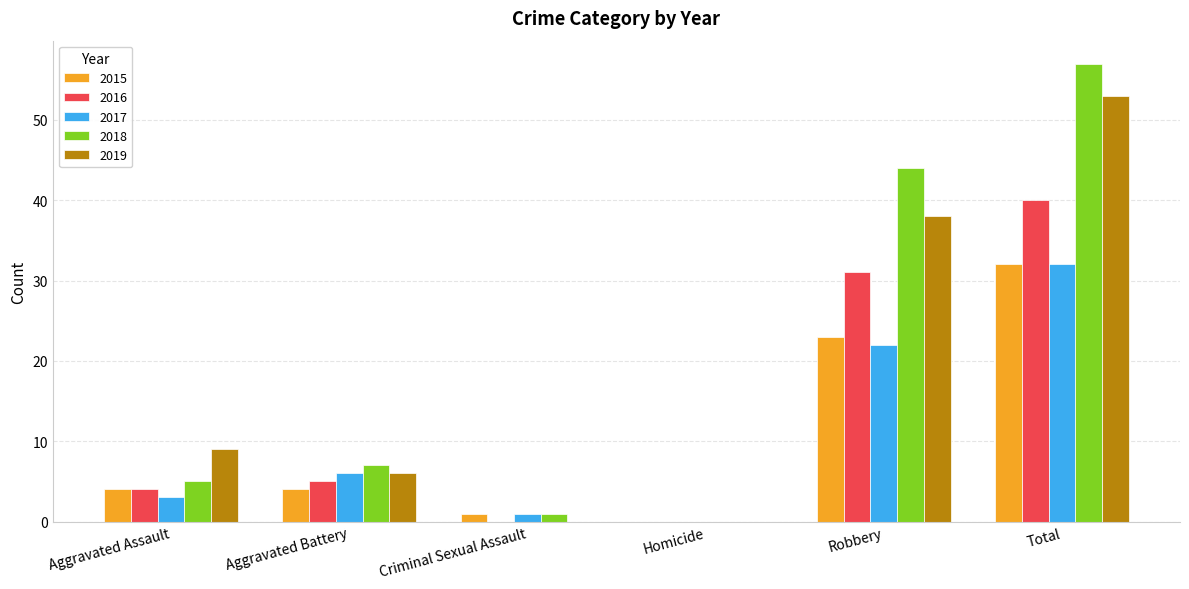

True or false: 2019 has a value of 0 at Criminal Sexual Assault.

True